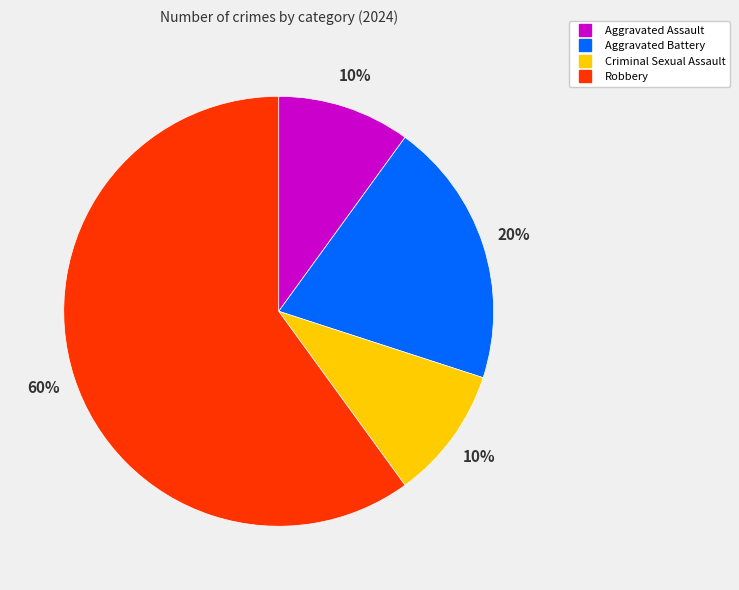

Between Robbery and Aggravated Assault, which is larger?

Robbery